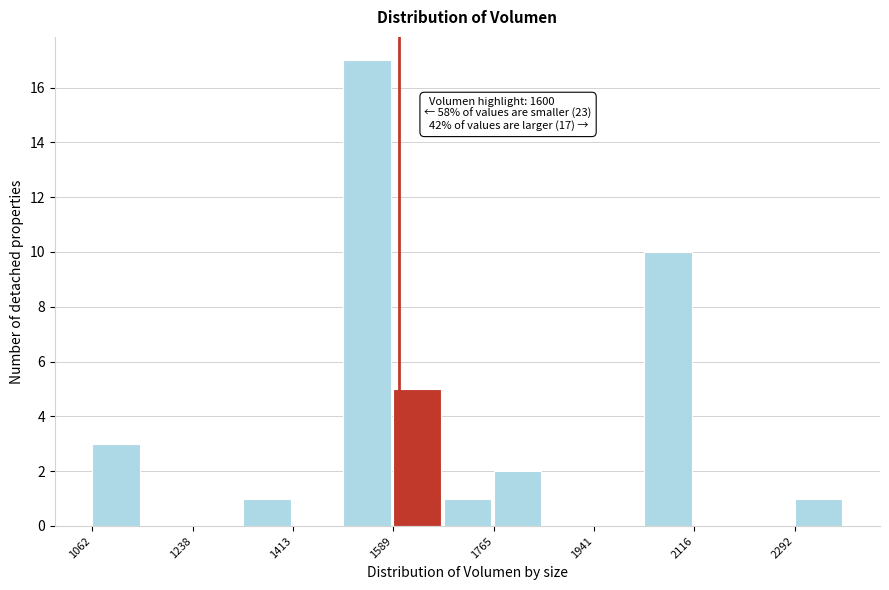

Which range on the x-axis has the tallest bar?

1500 to 1580